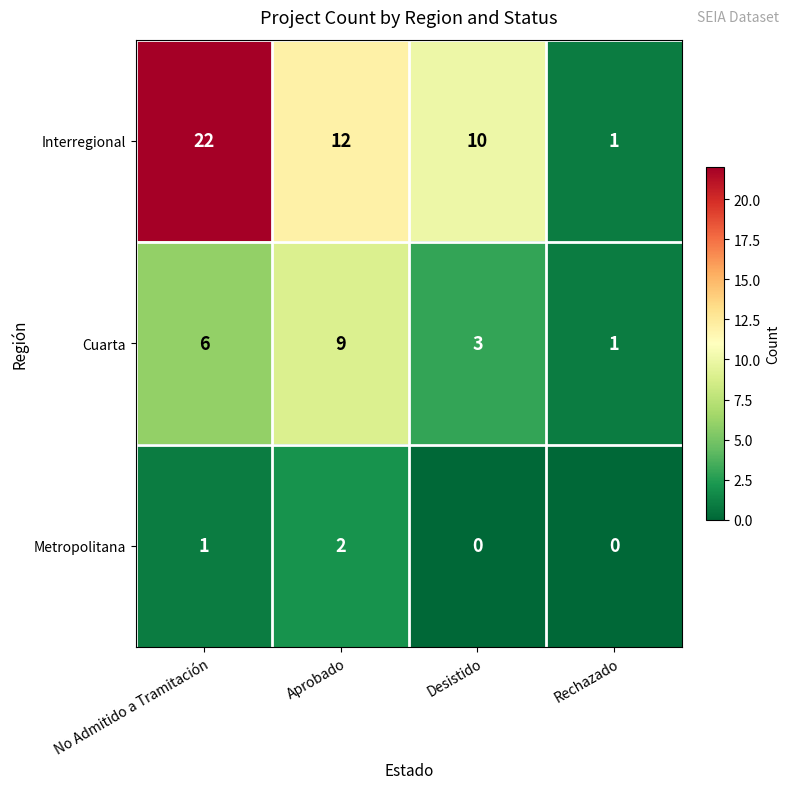

List the series in order of their overall mean, lowest first.

Metropolitana, Cuarta, Interregional